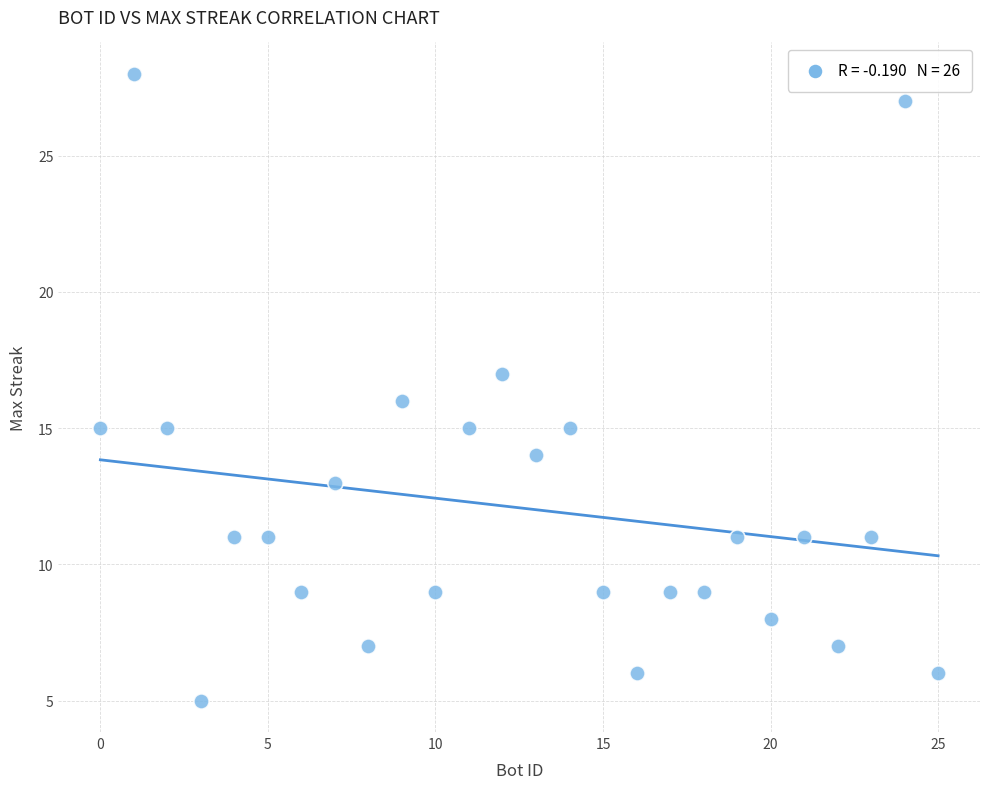

What is the range of Y values (max minus min)?

23